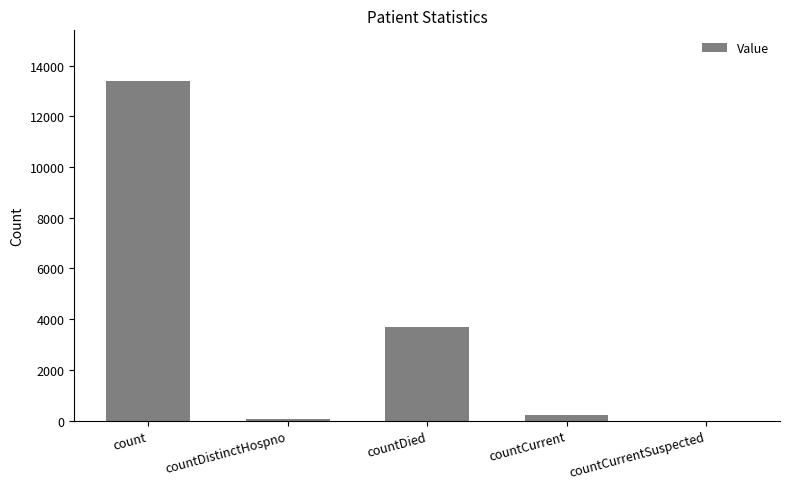

What is the sum of all values?

17342